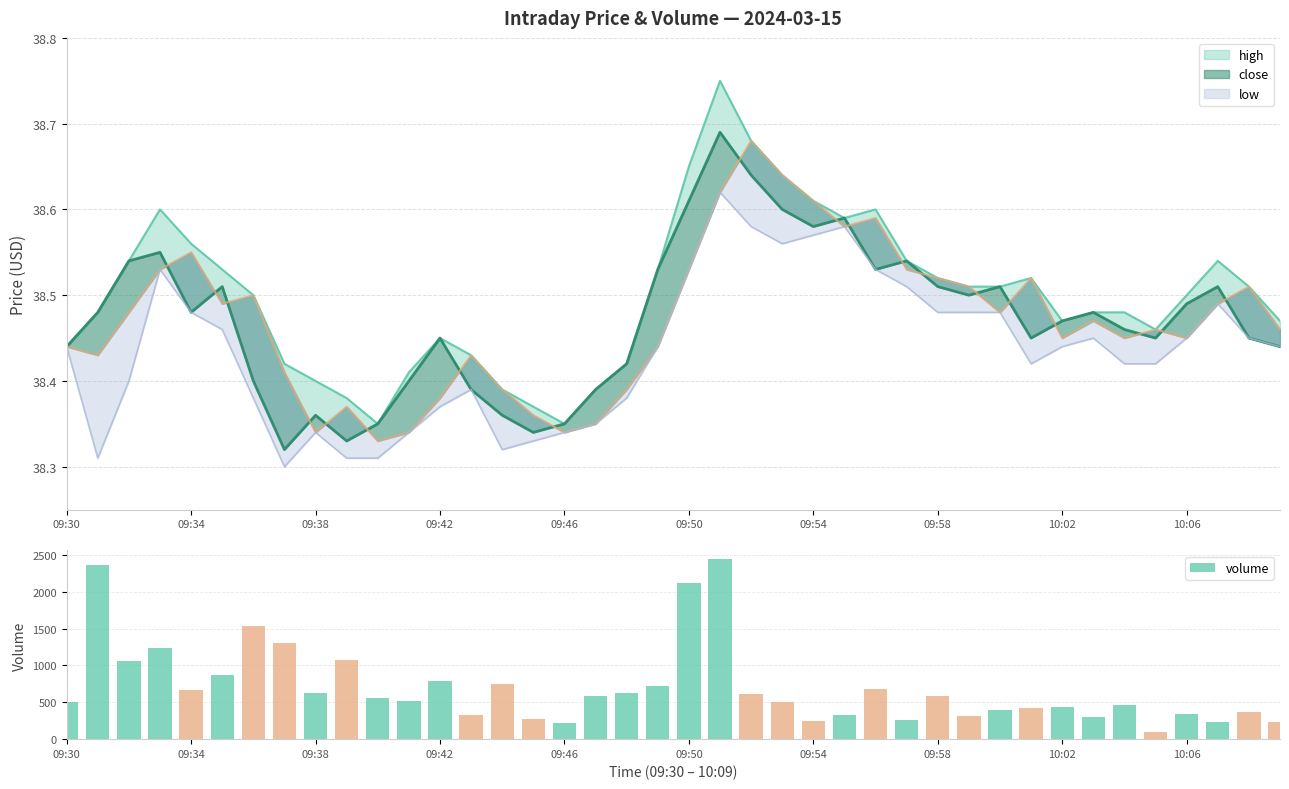

What is the average value?

699